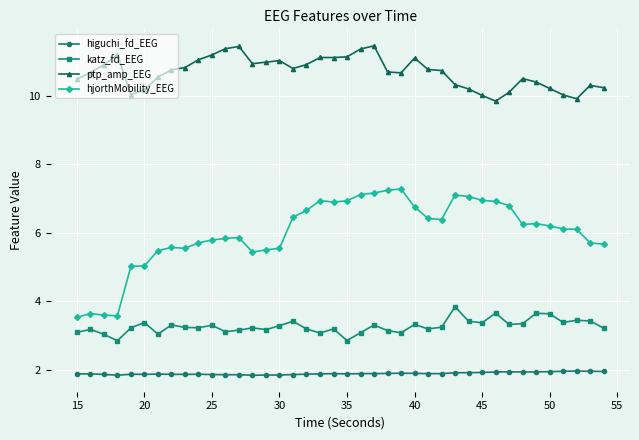

True or false: hjorthMobility_EEG and ptp_amp_EEG intersect in this chart.

False